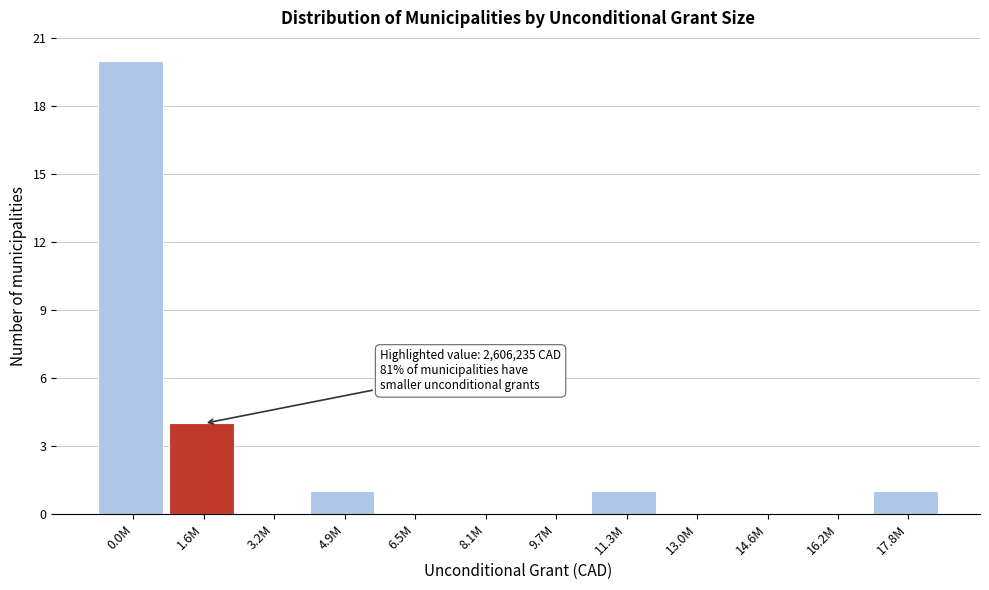

Reading left to right, extract all data points from this chart.

0.0M=20	1.6M=4	3.2M=0	4.9M=1	6.5M=0	8.1M=0	9.7M=0	11.3M=1	13.0M=0	14.6M=0	16.2M=0	17.8M=1